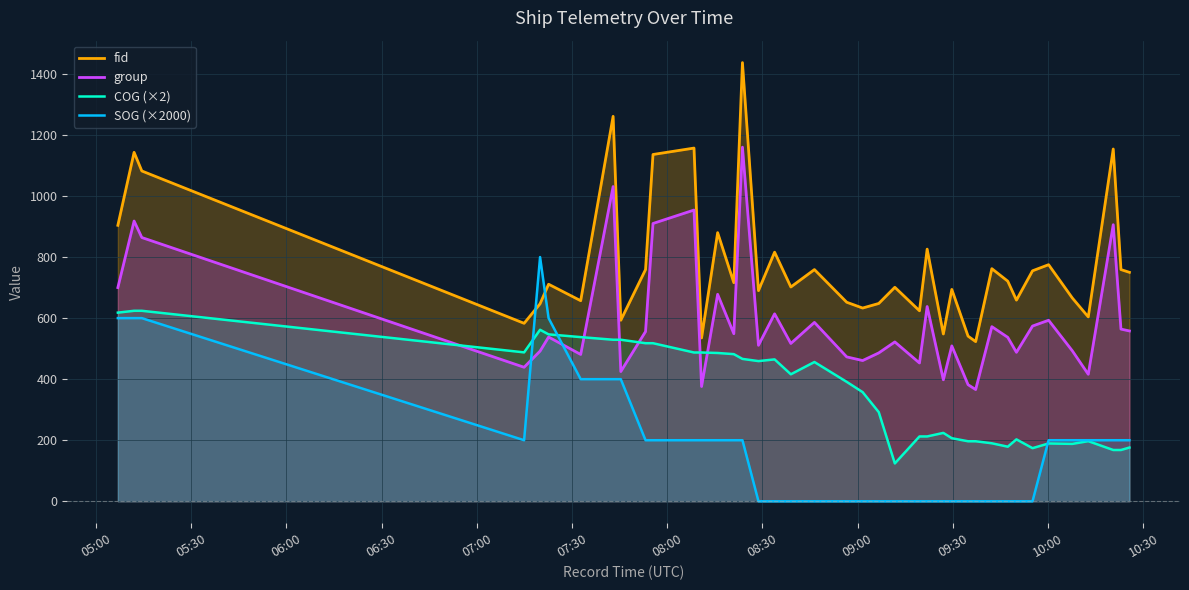

Which series has the largest range (max minus min)?

fid